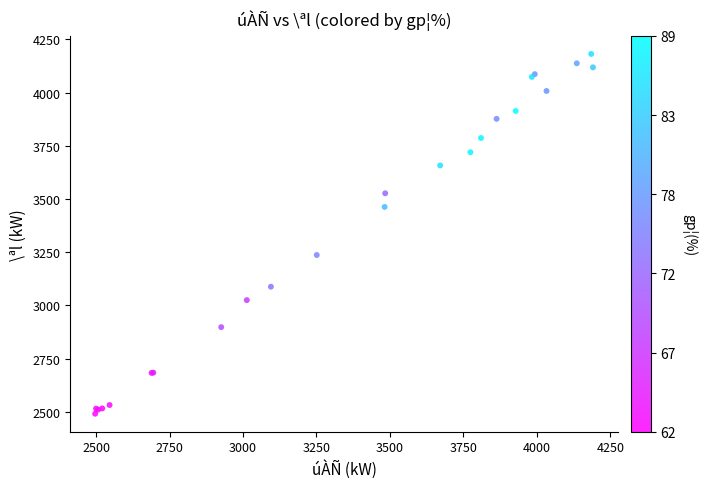

What Y value in the scatter plot is closest to 3336?

3237